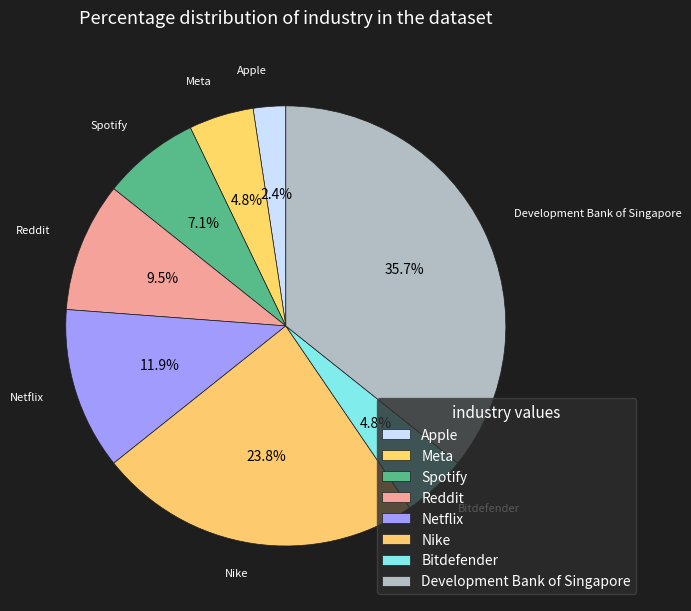

To the nearest percent, what portion does Netflix represent?

12%